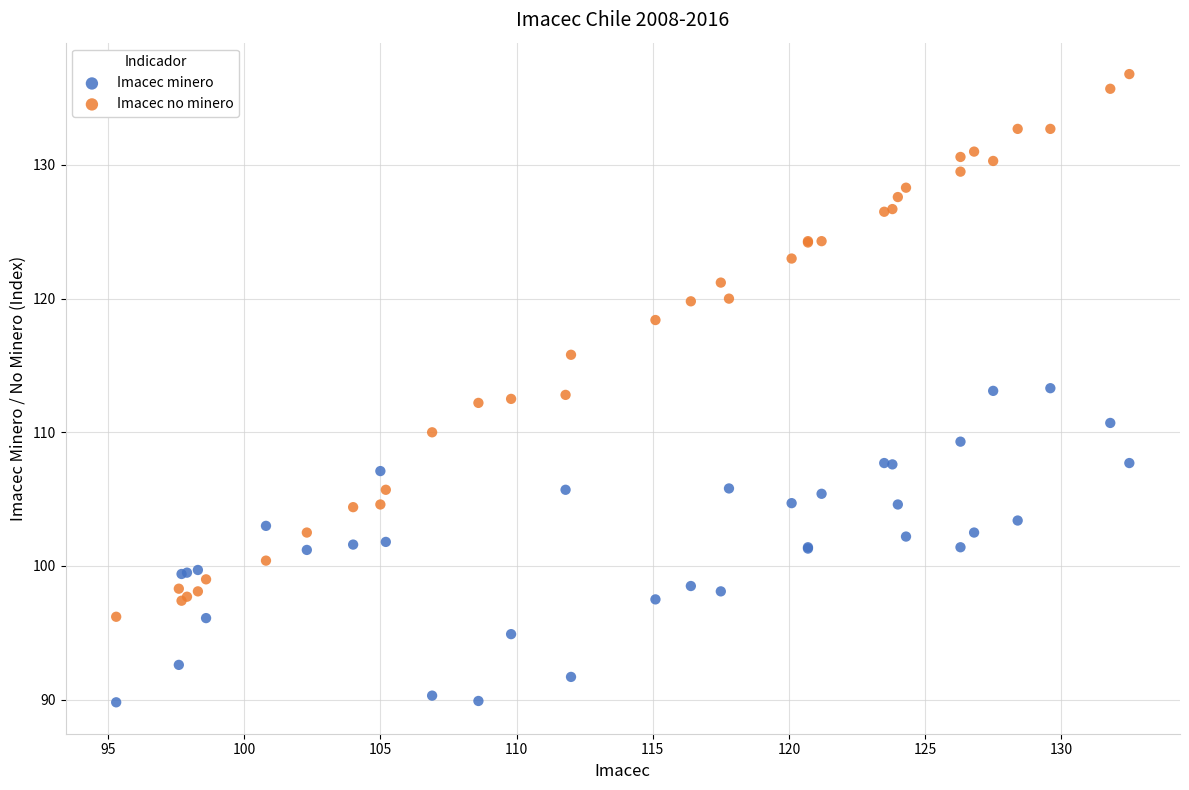

Which series reaches the maximum Y coordinate?

Imacec no minero